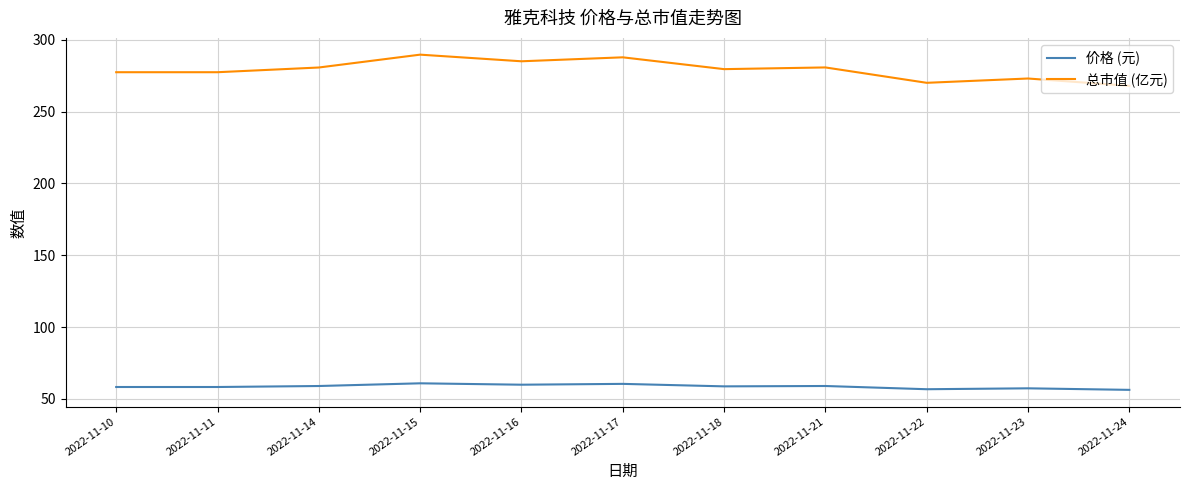

What is the approximate value of 价格 (元) at 2022-11-23?

57.4